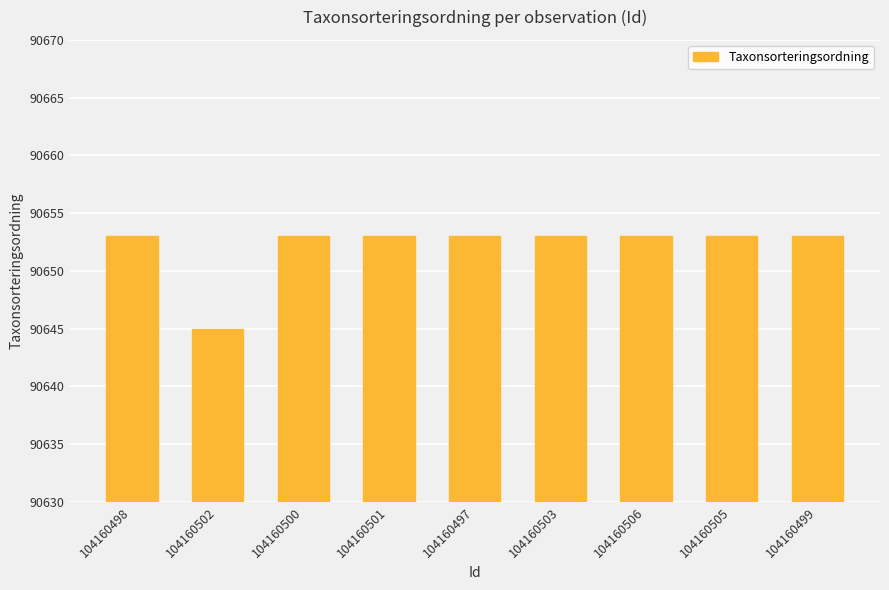

How many distinct data groups are displayed?

1